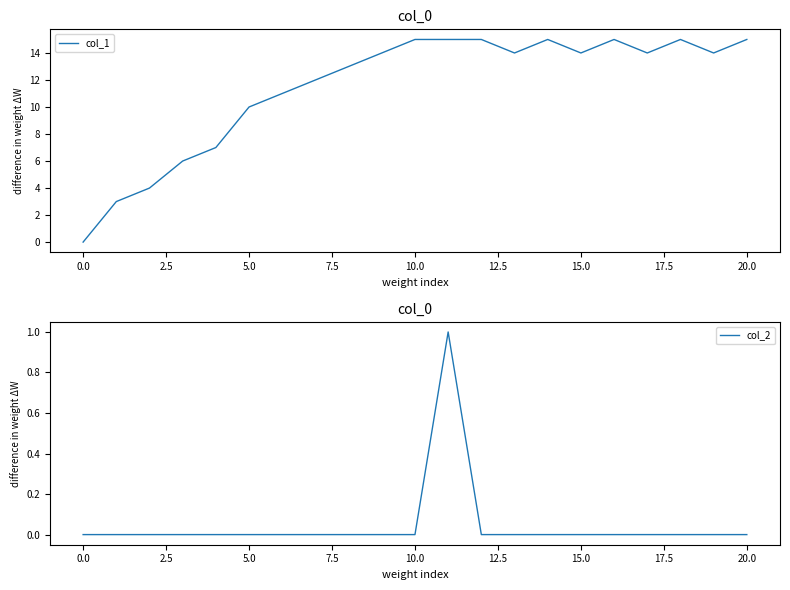

True or false: col_2 and col_1 intersect in this chart.

False